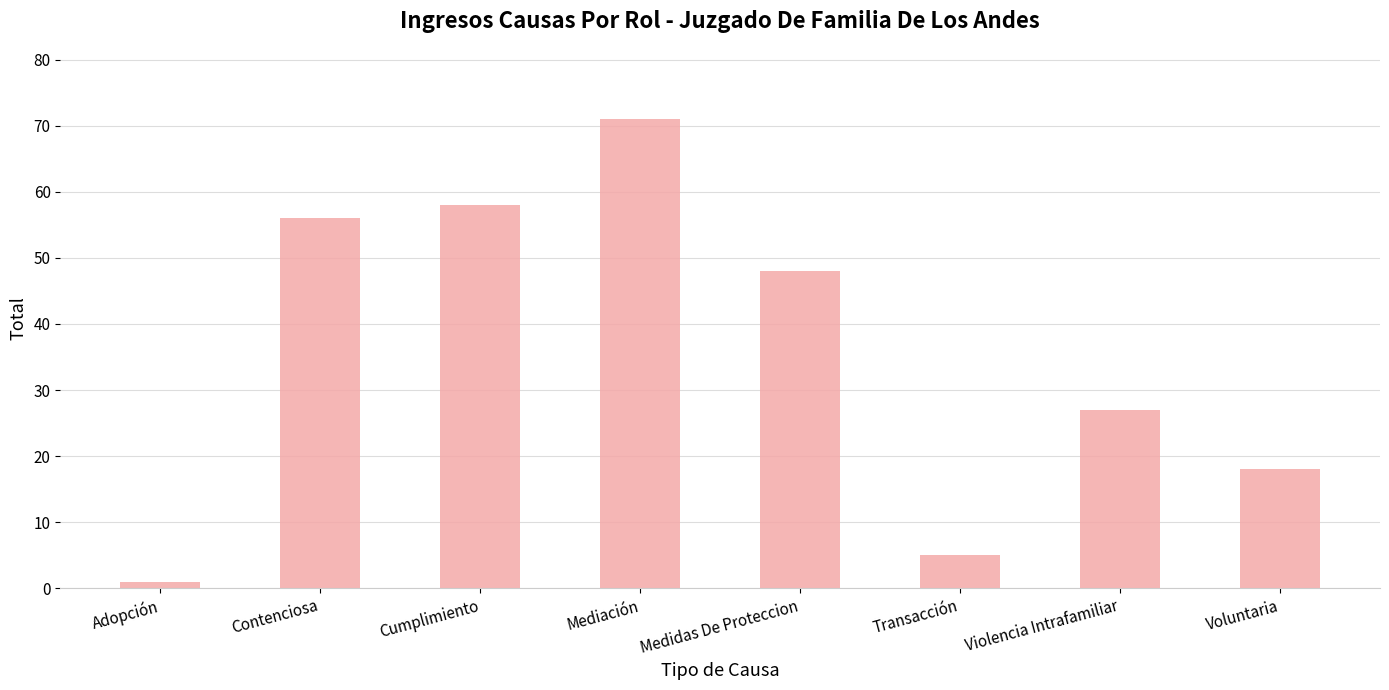

Reading right to left, what are all the values shown in this chart?

18	27	5	48	71	58	56	1